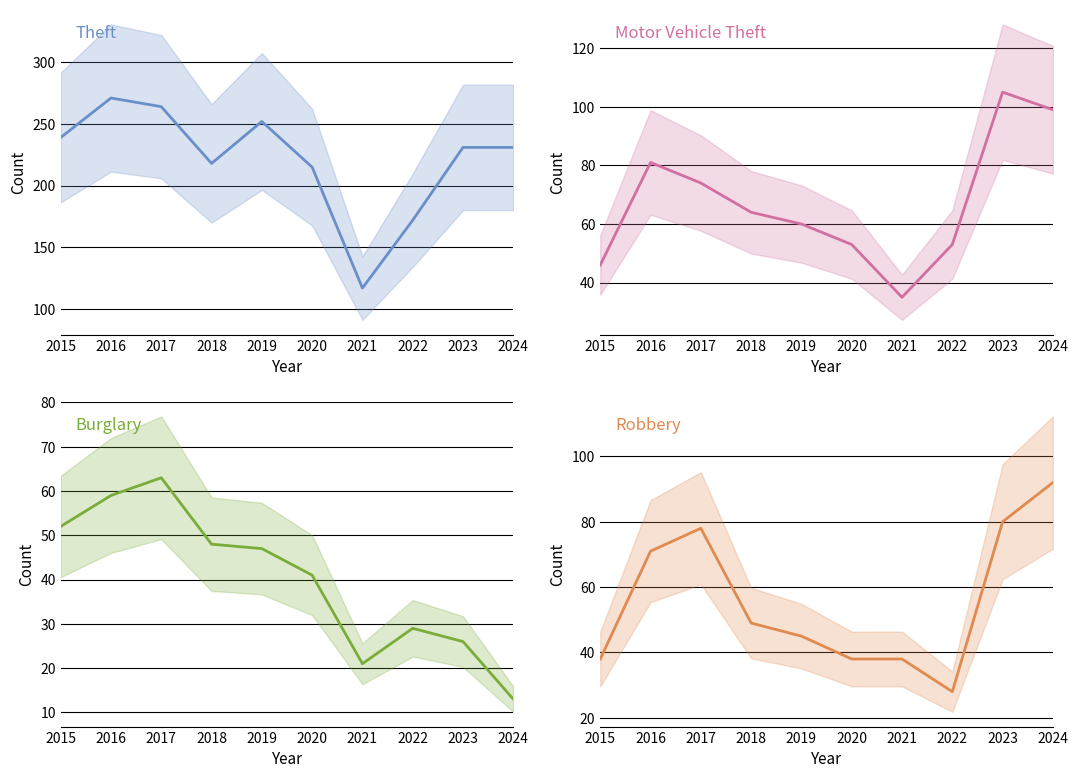

What is the difference between the second highest and second lowest values in the Theft series?

92